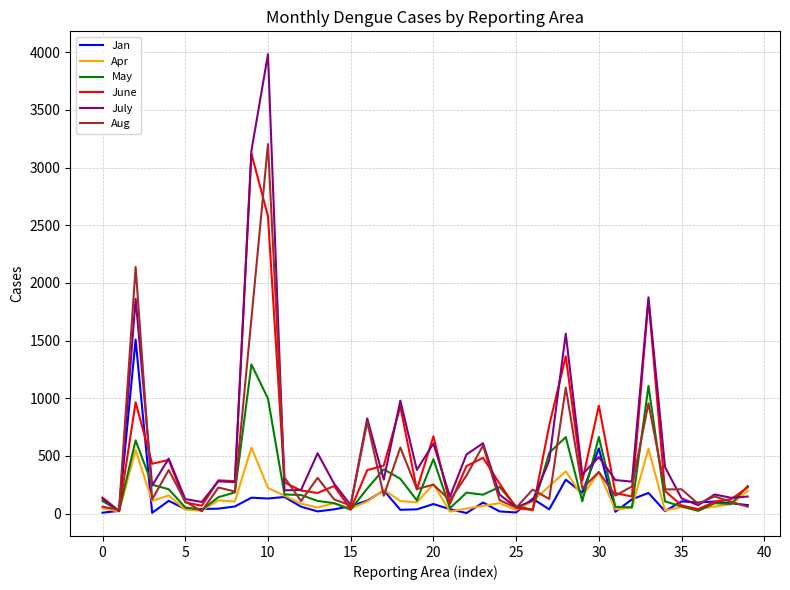

List the series in order of their peak value, lowest first.

Apr, May, Jan, June, Aug, July